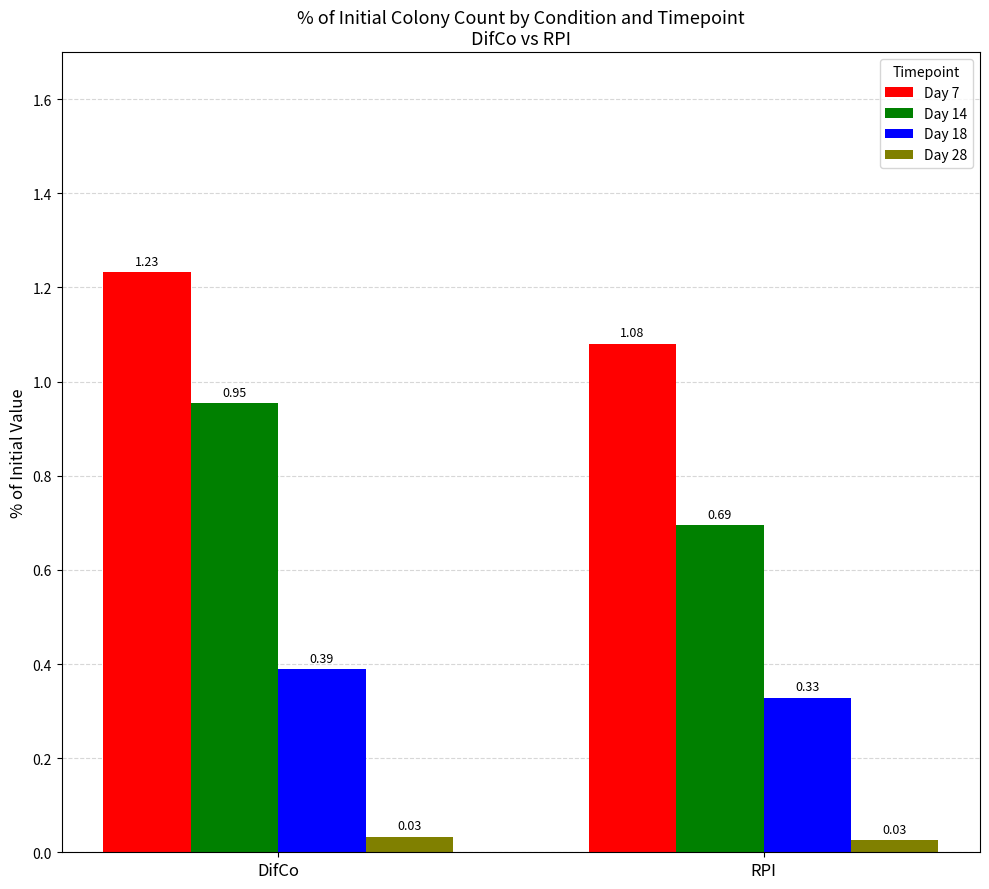

Between DifCo and RPI, which series saw the biggest shift?

Day 14